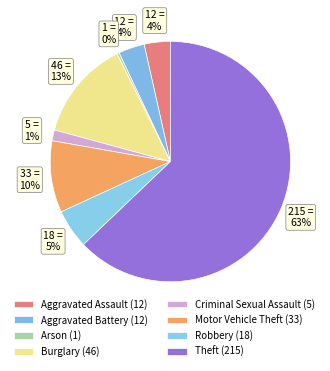

Which has a higher value, Aggravated Battery or Criminal Sexual Assault?

Aggravated Battery